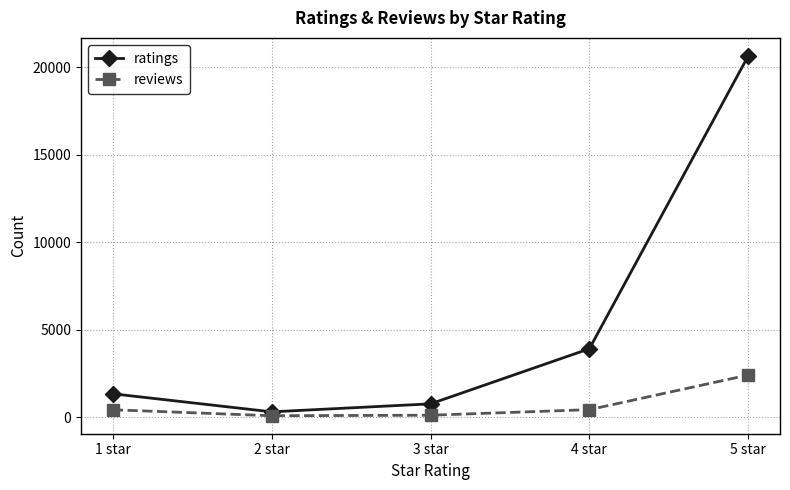

True or false: ratings and reviews cross at least once.

False